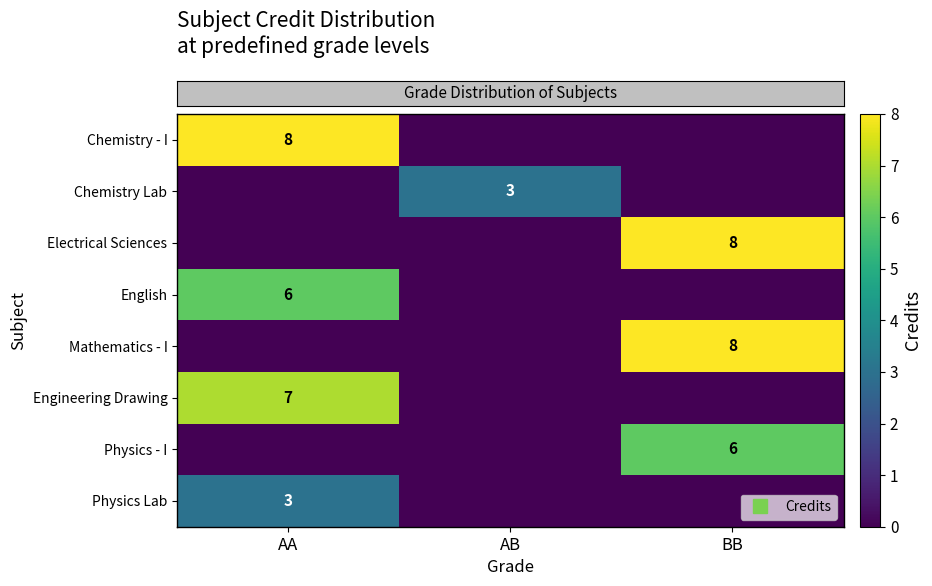

What is the spread (max minus min) of values at AA?

8